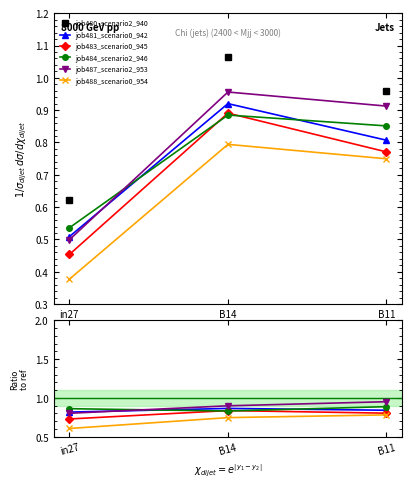

At which label is job480_scenario2_940 closest to 0?

in27